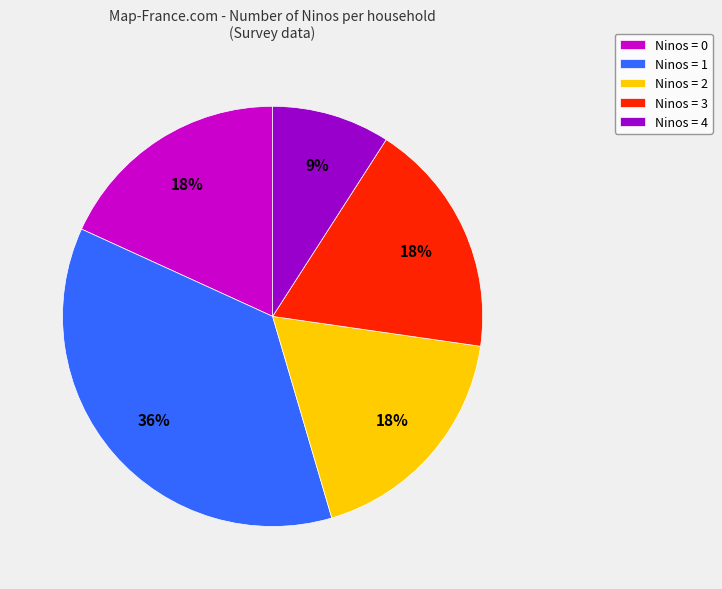

How many segments does this pie chart have?

5